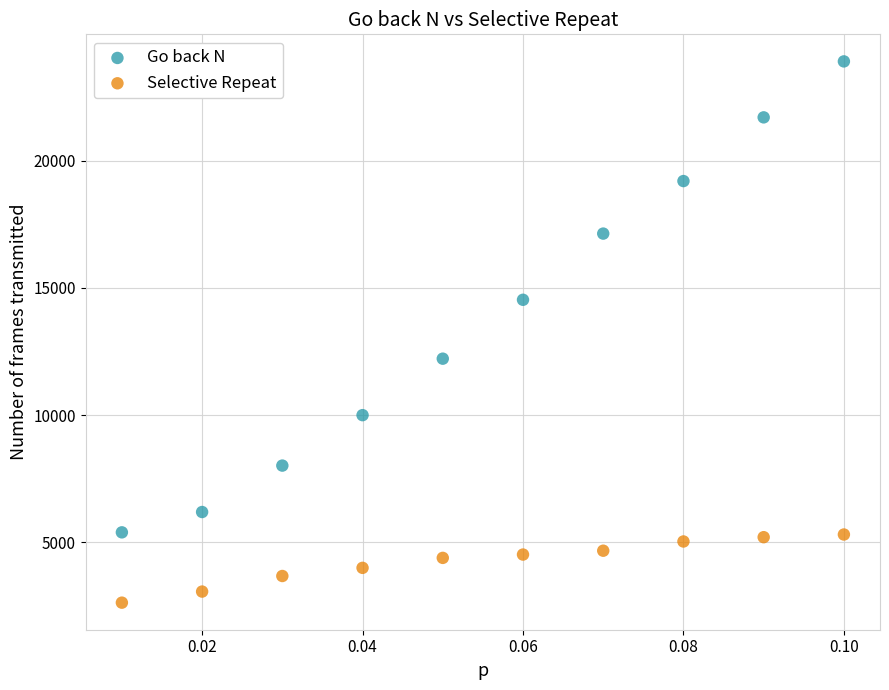

Which series contains the highest Y value?

Go back N